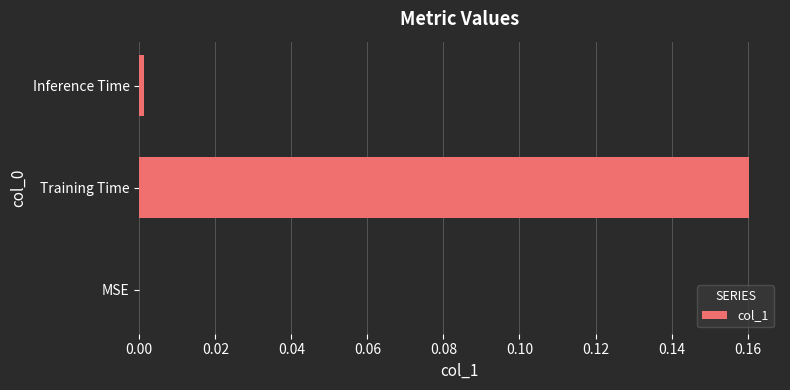

How many categories are shown in the chart?

3